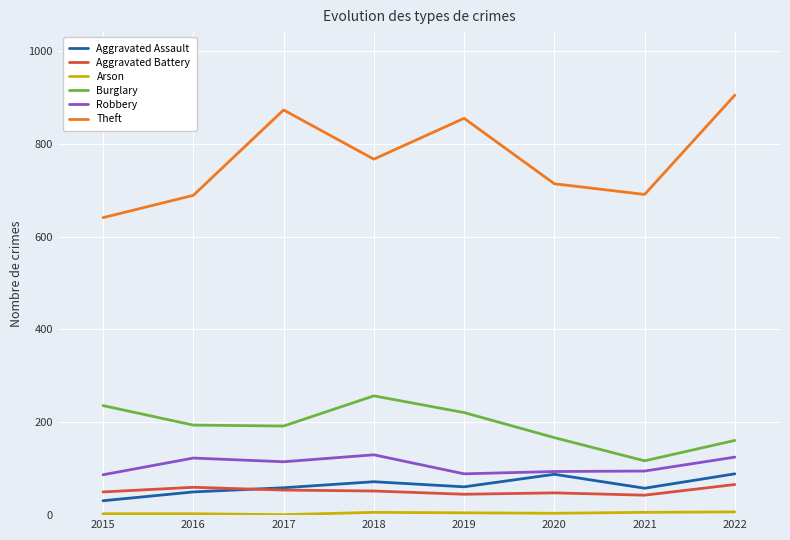

True or false: Burglary and Robbery cross at least once.

False